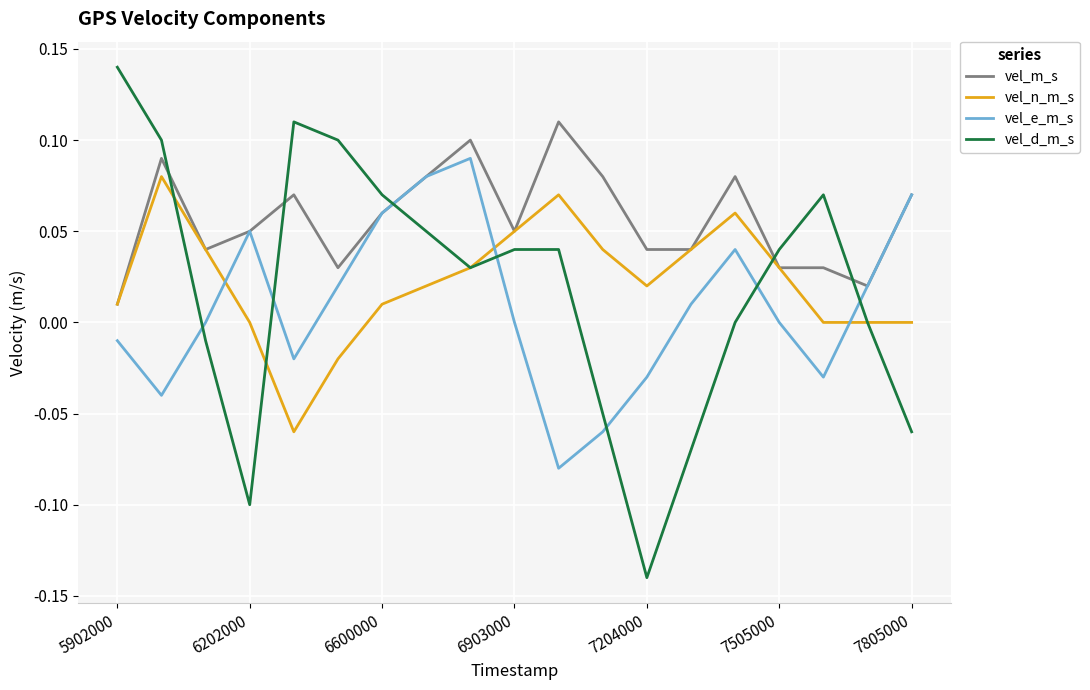

Which series has the largest range (max minus min)?

vel_d_m_s